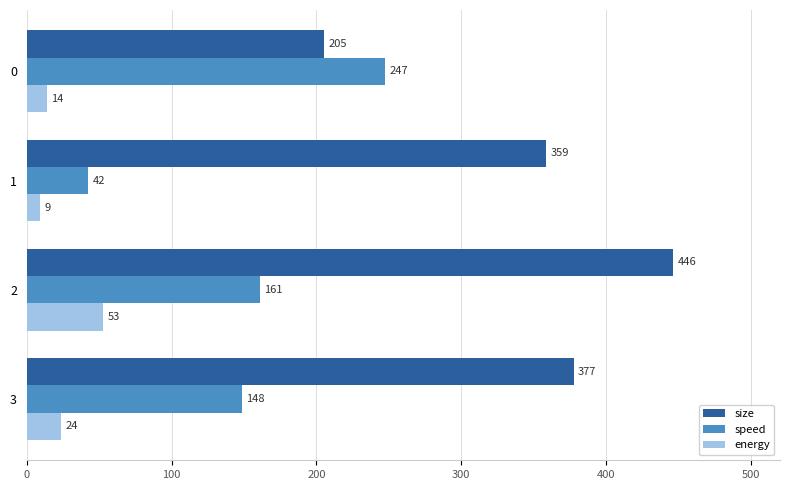

The energy series shows 11.3 at 2. True or false?

False